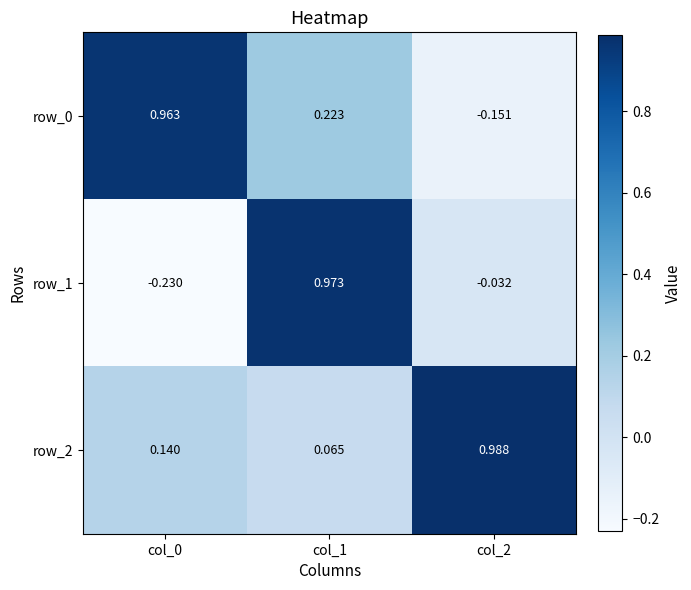

Is the value of row_1 at col_0 greater than the value of row_2 at col_0?

No